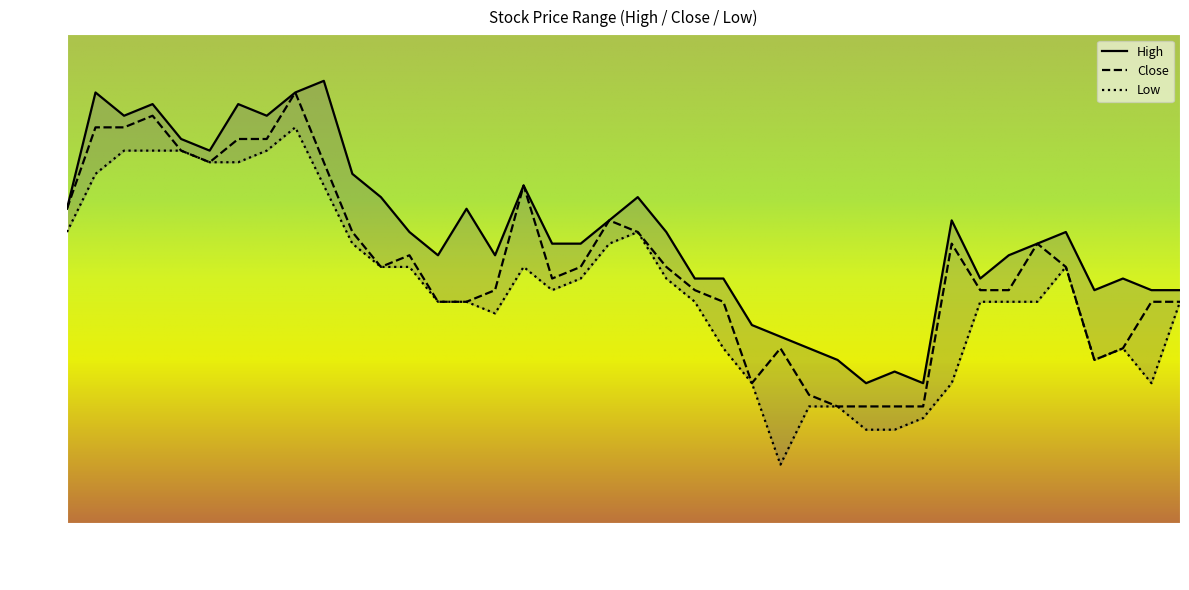

True or false: Low has more than 0 points higher than both neighbors.

True